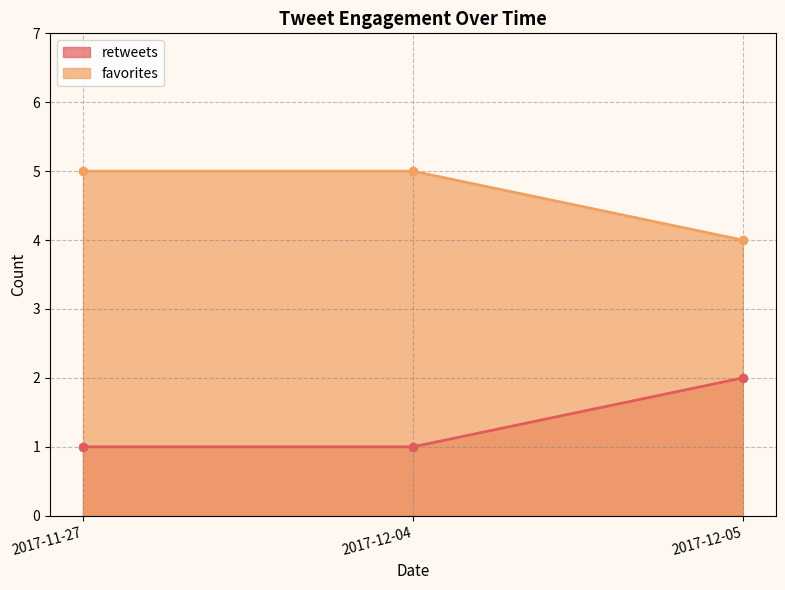

At which category is the sum across all series the highest?

2017-11-27